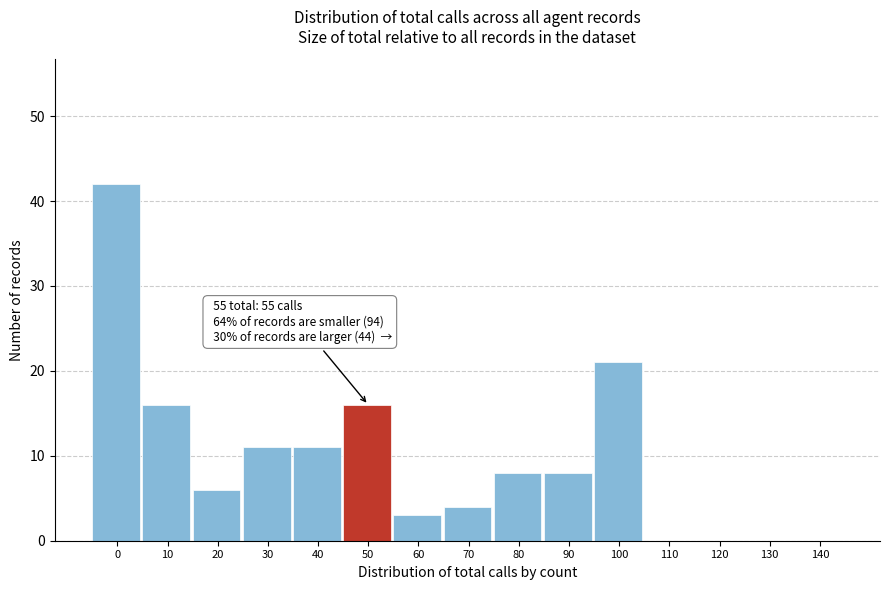

Reading right to left, transcribe all the data shown in this chart.

140=0	130=0	120=0	110=0	100=21	90=8	80=8	70=4	60=3	50=16	40=11	30=11	20=6	10=16	0=42